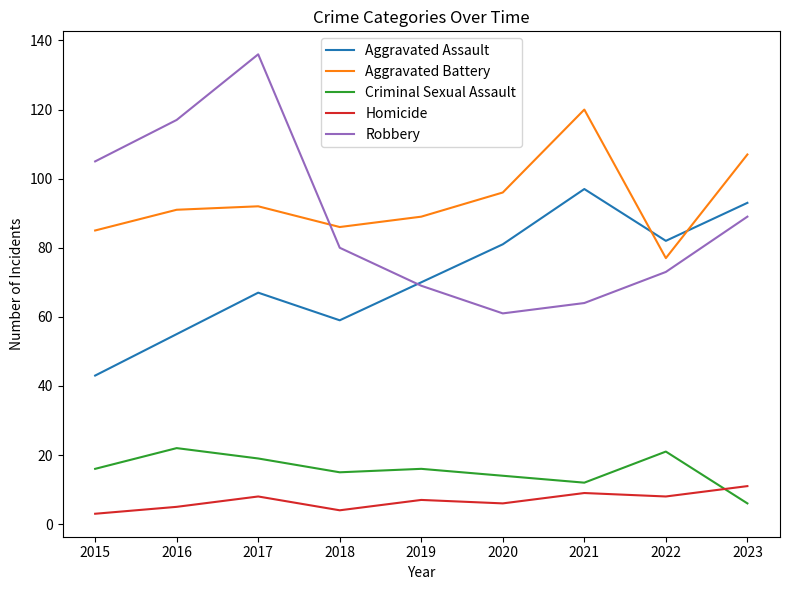

Rank the series at 2018 from highest to lowest value.

Aggravated Battery, Robbery, Aggravated Assault, Criminal Sexual Assault, Homicide